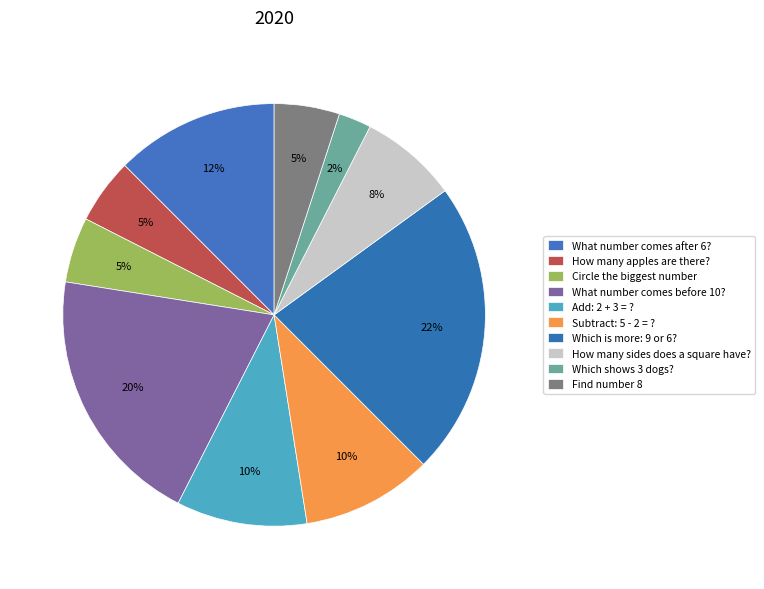

Which slice is the smallest?

Which shows 3 dogs?